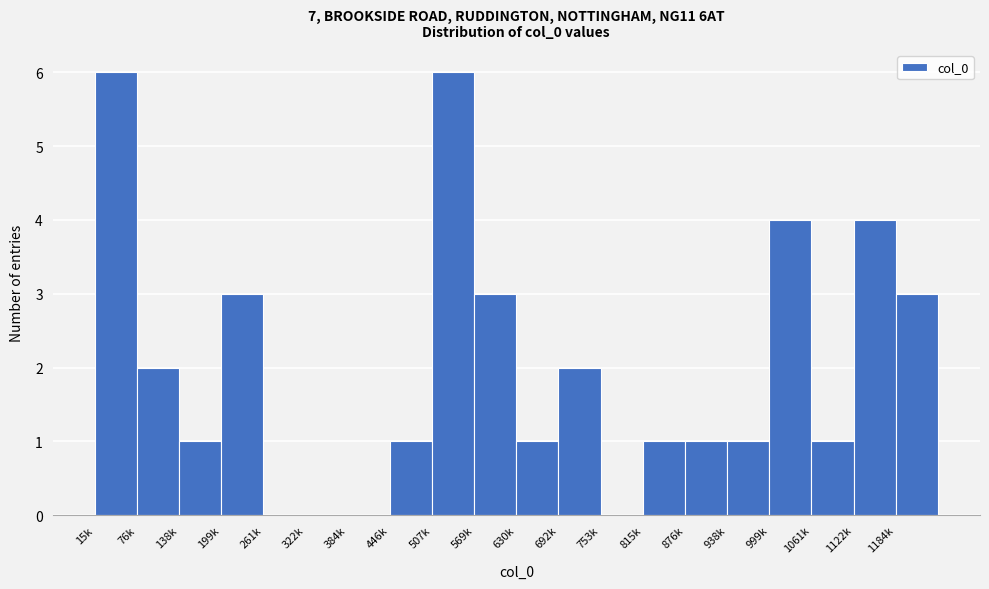

Reading left to right, extract all data points from this chart.

15k=6	76k=2	138k=1	199k=3	261k=0	322k=0	384k=0	446k=1	507k=6	569k=3	630k=1	692k=2	753k=0	815k=1	876k=1	938k=1	999k=4	1061k=1	1122k=4	1184k=3